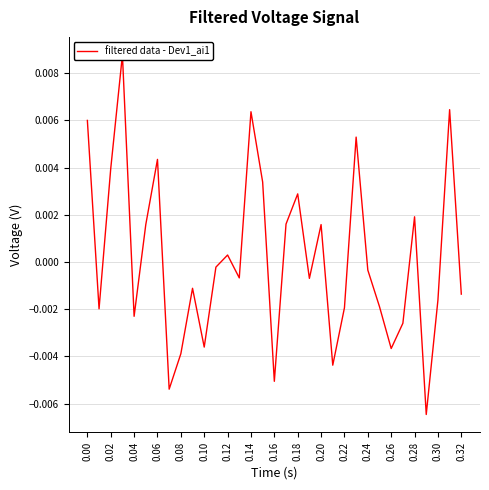

How many lines are shown in the chart?

1